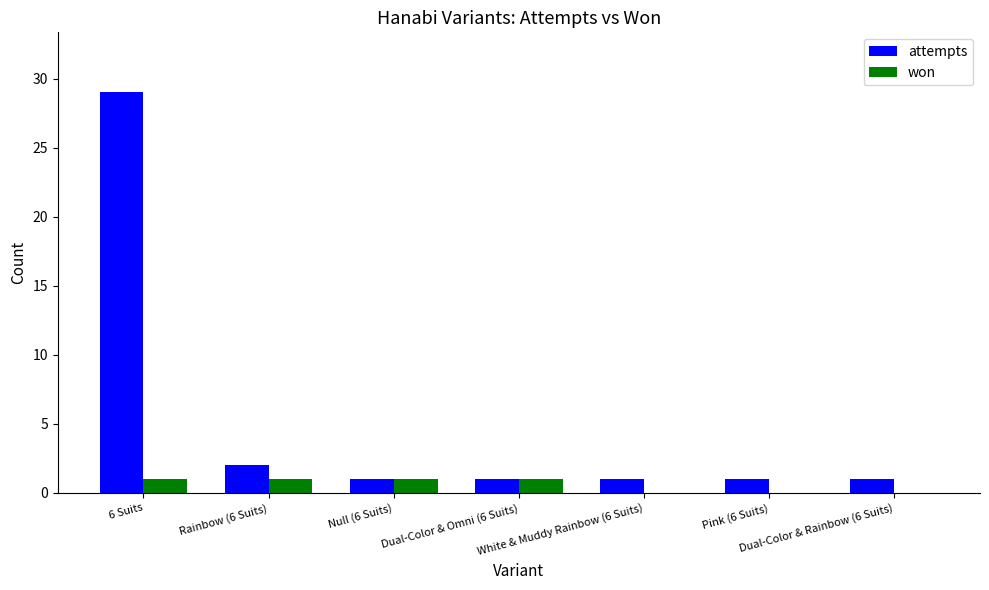

Which series has the largest total across all categories?

attempts